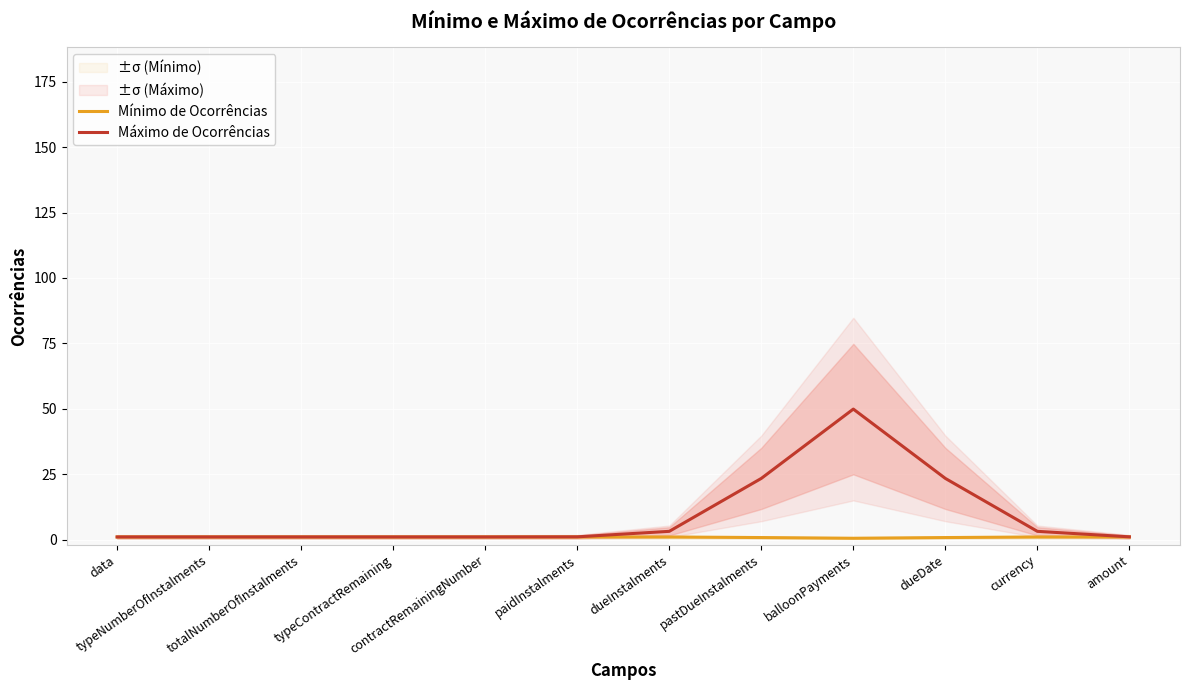

The value of Mínimo de Ocorrências at contractRemainingNumber is 1.0. True or false?

True